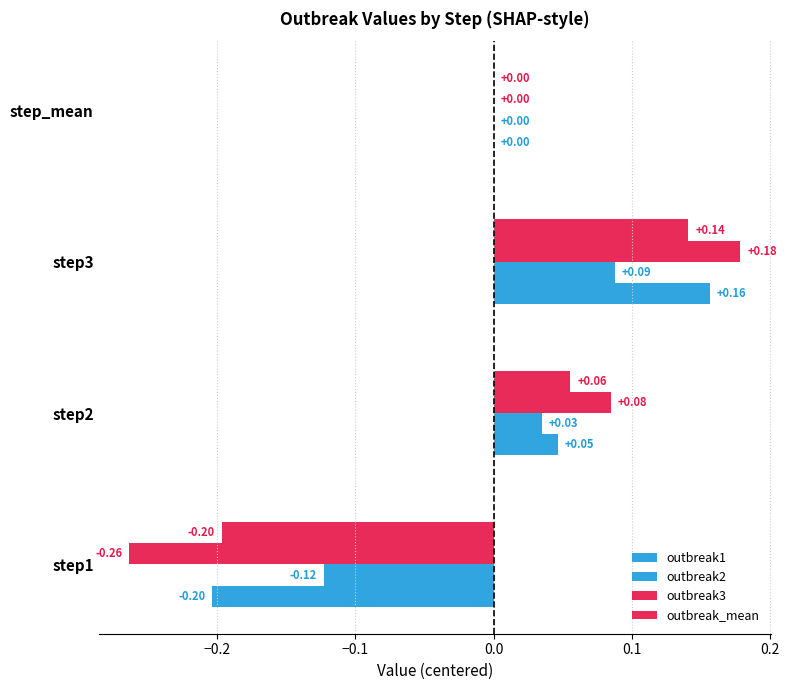

What is the difference between the maximum and minimum values in the outbreak3 series?

0.4